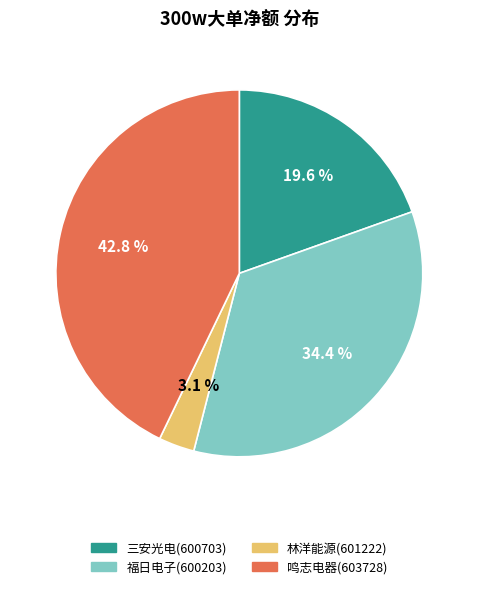

To the nearest percent, what is the average slice percentage?

25%